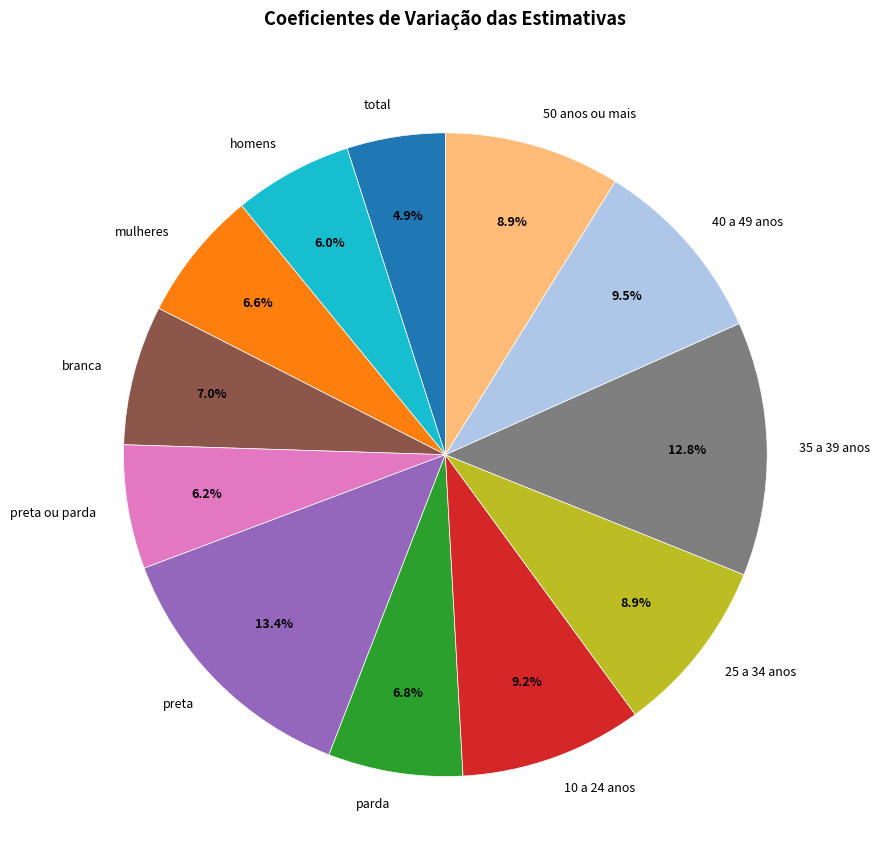

Combined, do 50 anos ou mais and preta account for over 50%?

No